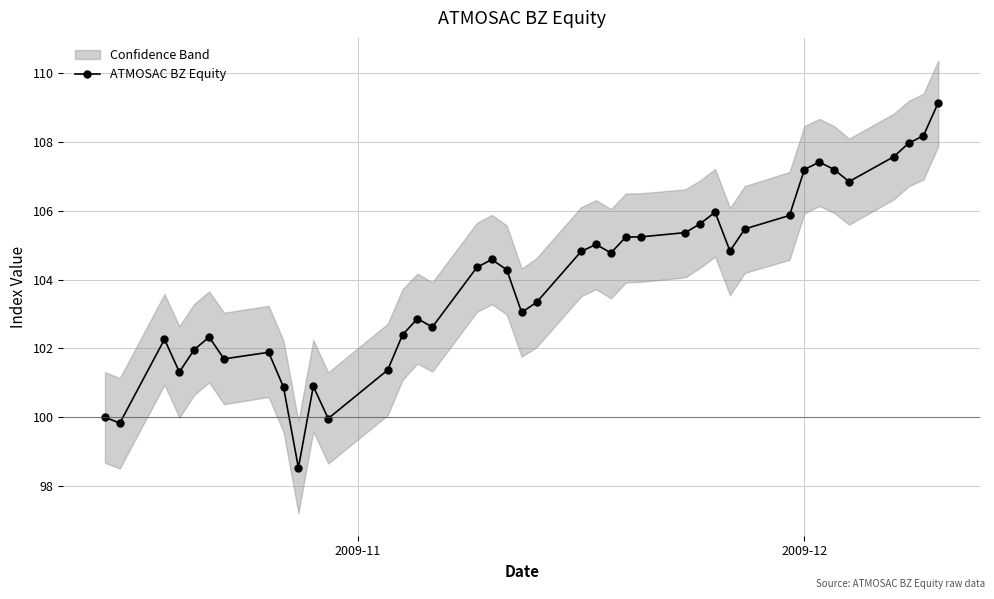

What is the value of the ATMOSAC BZ Equity point at the 23rd from the left?

105.0